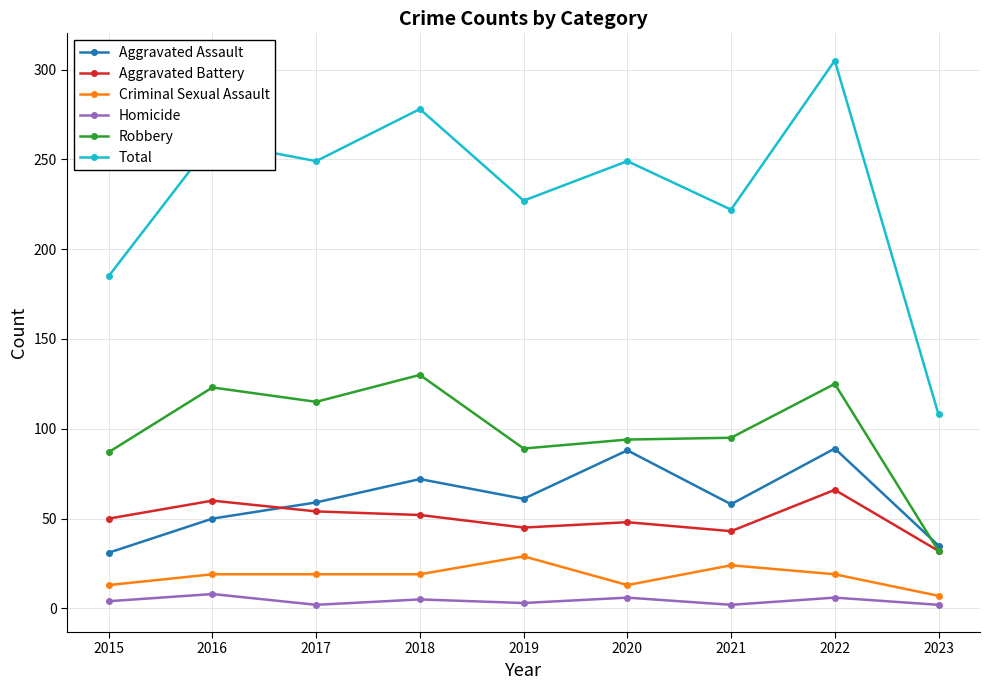

At which category is the sum across all series the highest?

2022